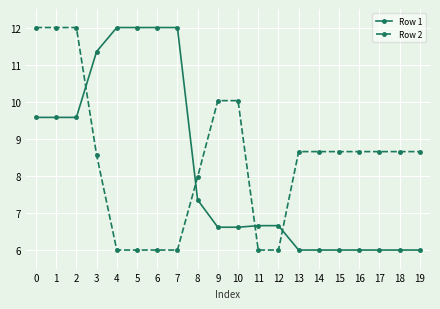

The Row 1 series shows 4.1 at 1. True or false?

False